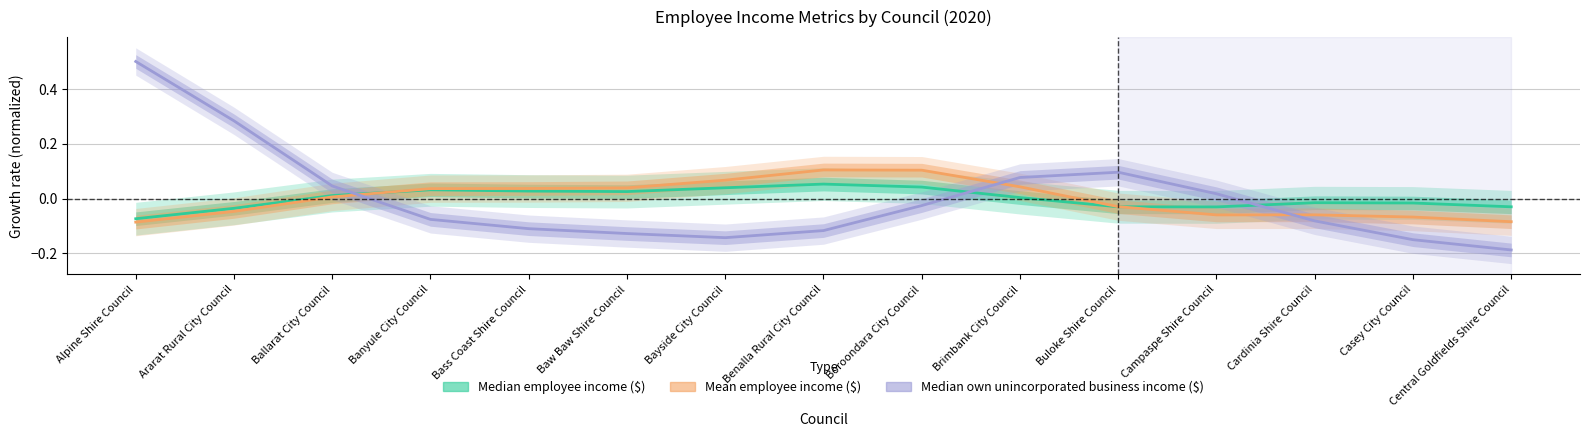

Reading left to right, transcribe all the data shown in this chart.

Median employee income ($): -0.1	-0.0	0.0	0.0	0.0	0.0	0.0	0.1	0.0	0.0	-0.0	-0.0	-0.0	-0.0	-0.0
Mean employee income ($): -0.1	-0.0	0.0	0.0	0.0	0.0	0.1	0.1	0.1	0.0	-0.0	-0.1	-0.1	-0.1	-0.1
Median own unincorporated business income ($): 0.5	0.3	0.0	-0.1	-0.1	-0.1	-0.1	-0.1	-0.0	0.1	0.1	0.0	-0.1	-0.2	-0.2